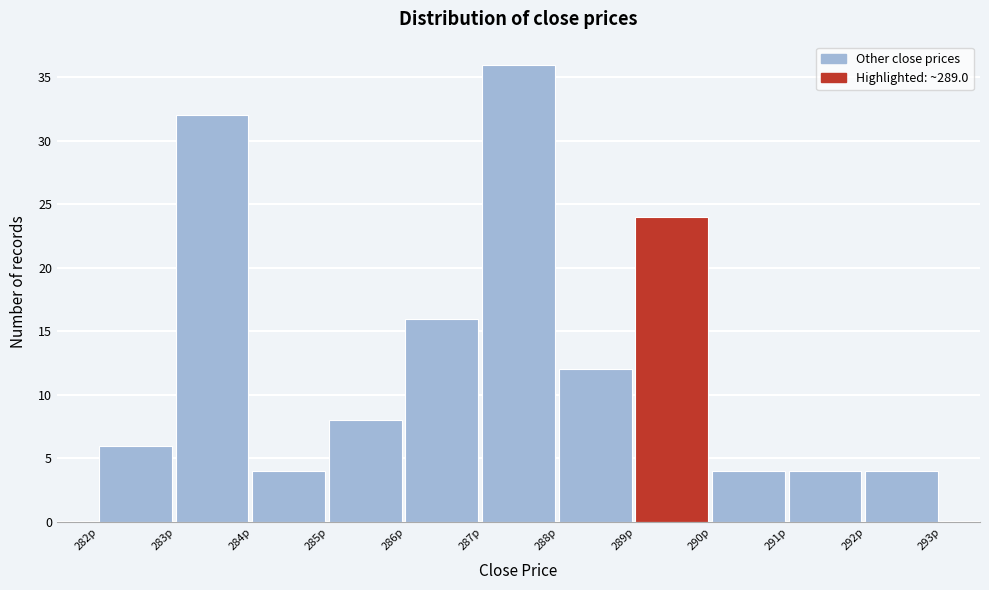

Reading left to right, list every bar in this chart as the range it spans on the x-axis followed by its height. The values are not printed on the chart, so give them approximately, as read against the axis.

282 to 283: 6
283 to 284: 32
284 to 285: 4
285 to 286: 8
286 to 287: 16
287 to 288: 36
288 to 289: 12
289 to 290: 24
290 to 291: 4
291 to 292: 4
292 to 293: 4